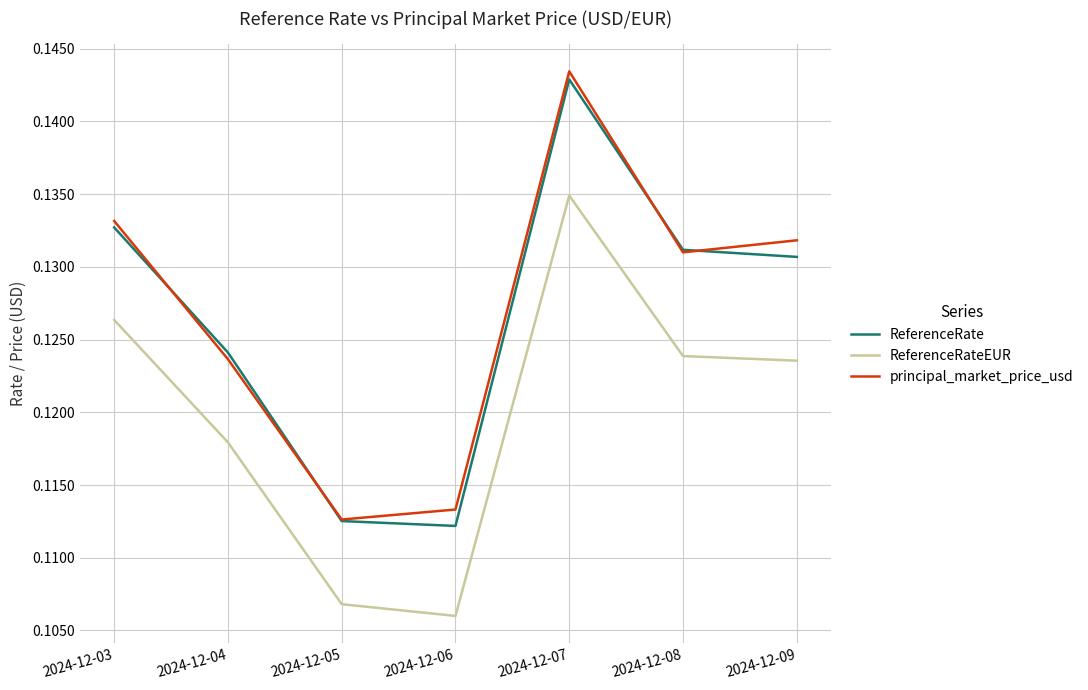

How many ReferenceRateEUR values are between 0 and 1?

7